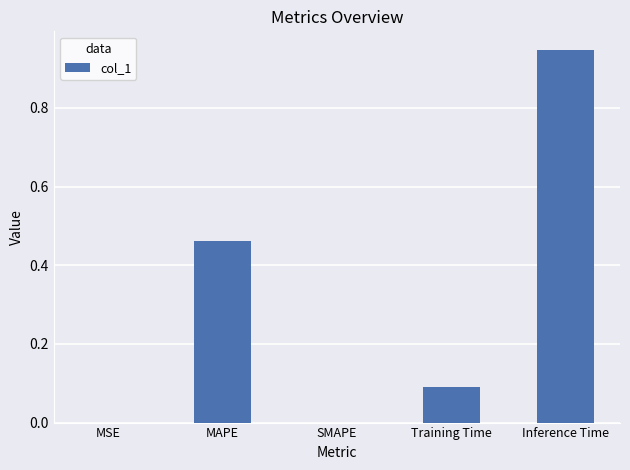

Which label corresponds to the largest value in the chart?

Inference Time